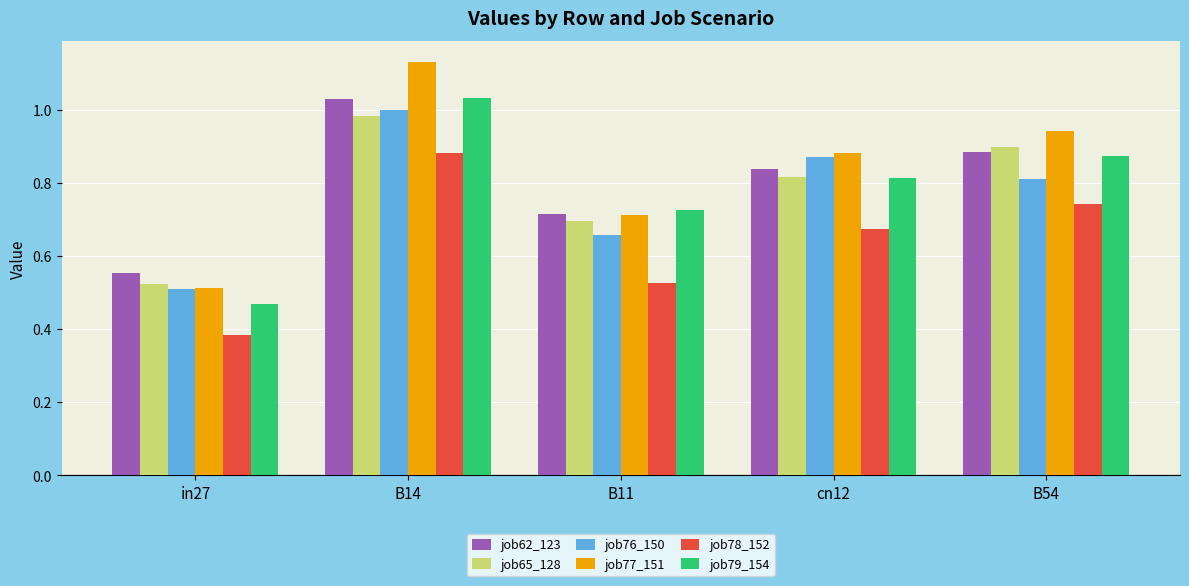

What is the label of the 5th bar from the left?

B54